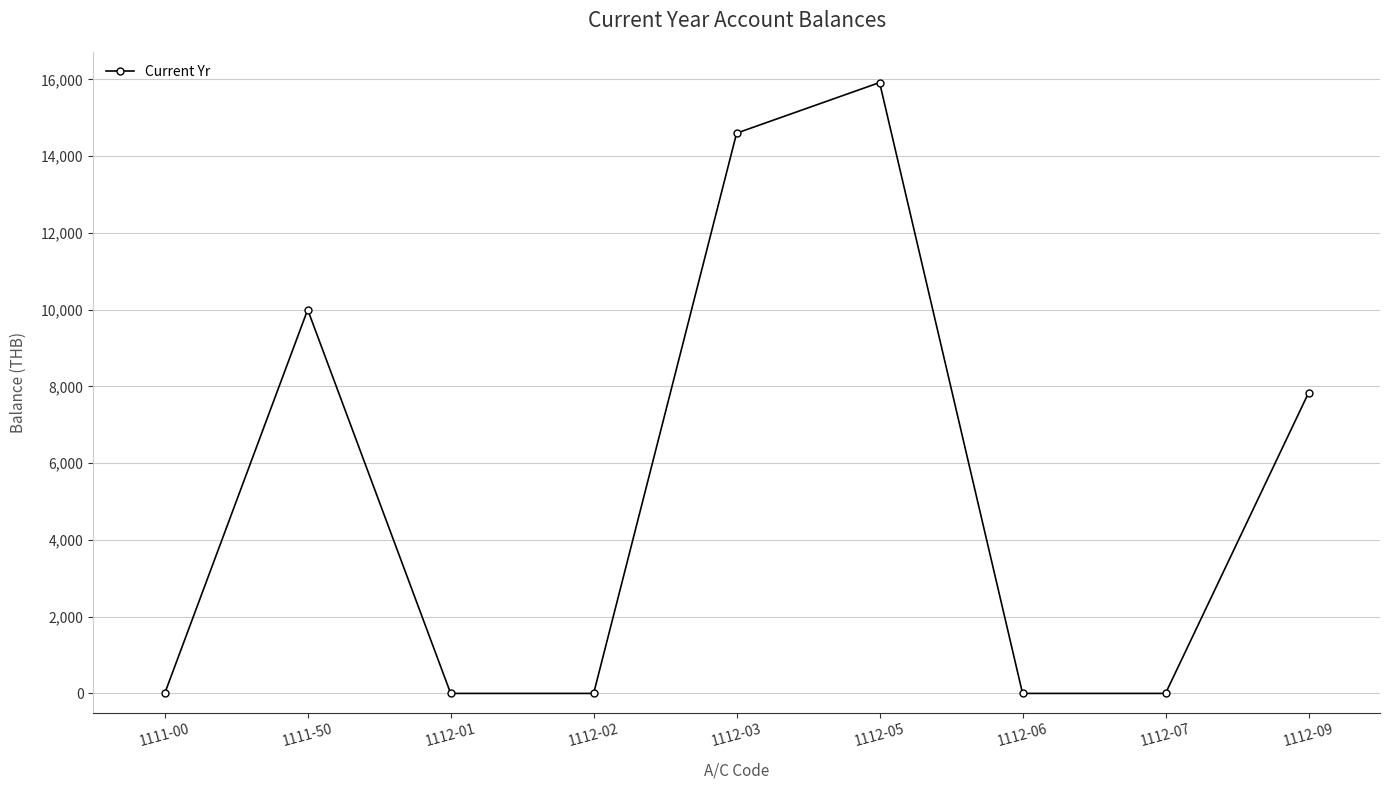

Does the chart display data point markers on the line(s)?

Yes